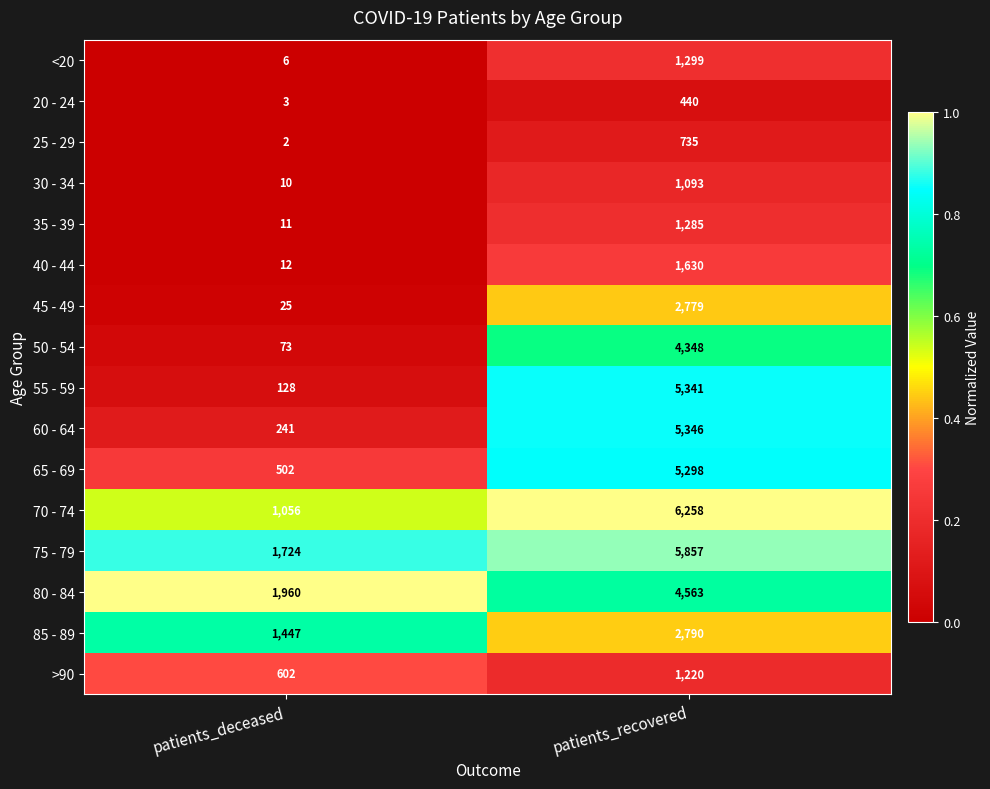

Rank the series at patients_recovered from highest to lowest value.

70 - 74, 75 - 79, 60 - 64, 55 - 59, 65 - 69, 80 - 84, 50 - 54, 85 - 89, 45 - 49, 40 - 44, <20, 35 - 39, >90, 30 - 34, 25 - 29, 20 - 24